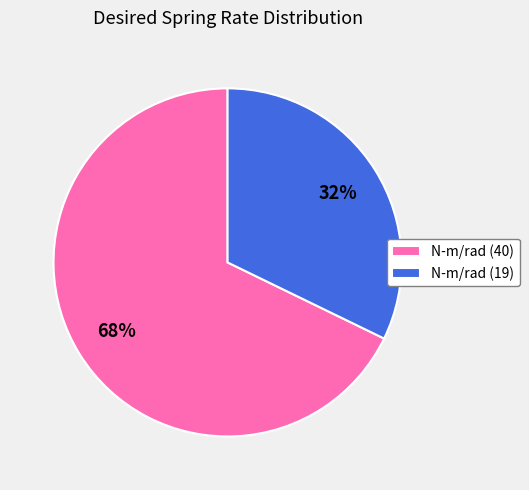

What percentage is the N-m/rad (19) slice, to the nearest percent?

32%